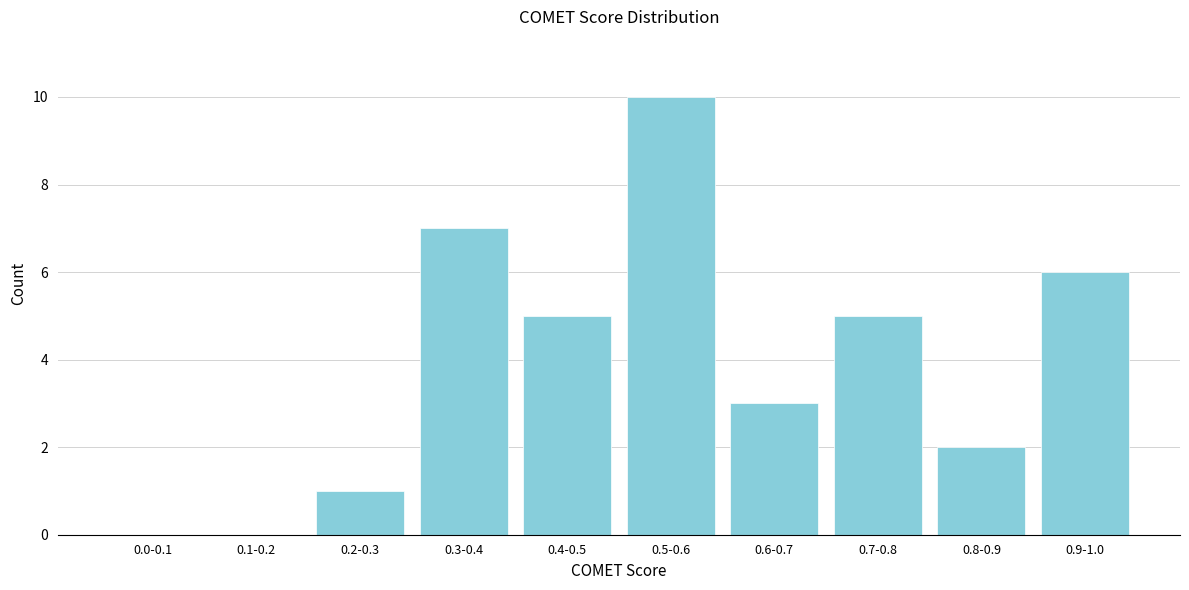

Reading left to right, list all the values displayed in this chart.

0.0-0.1=0	0.1-0.2=0	0.2-0.3=1	0.3-0.4=7	0.4-0.5=5	0.5-0.6=10	0.6-0.7=3	0.7-0.8=5	0.8-0.9=2	0.9-1.0=6